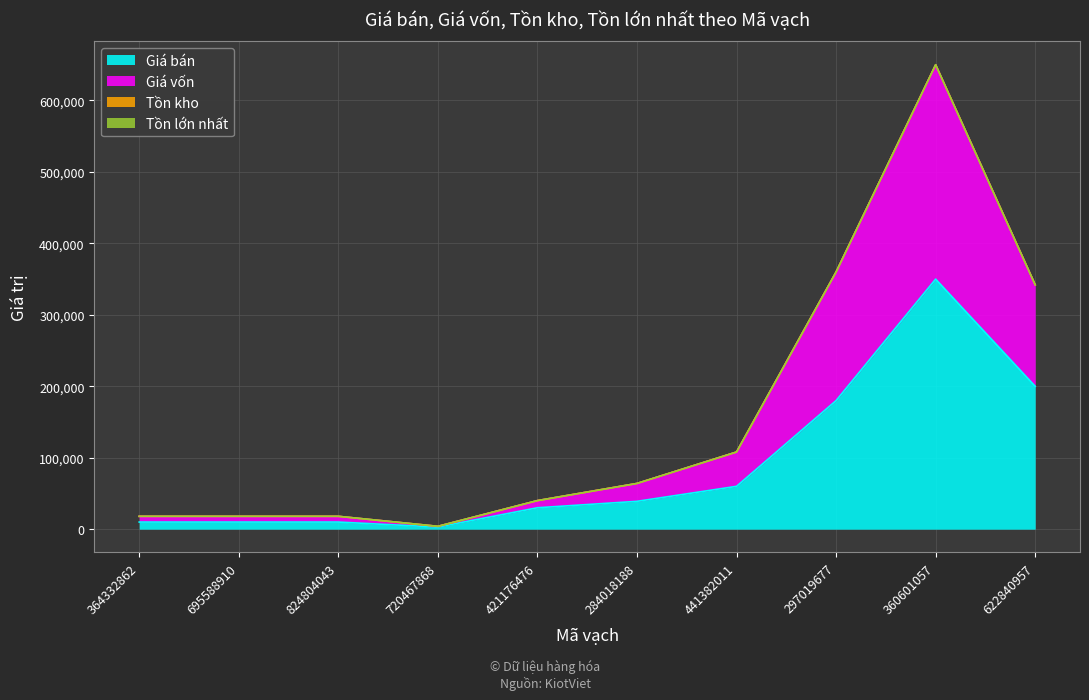

At which category does Giá bán reach its first local valley?

720467868